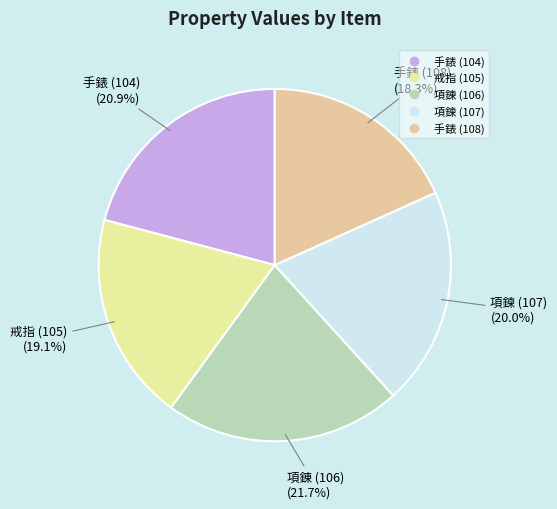

Count the number of slices in the pie.

5